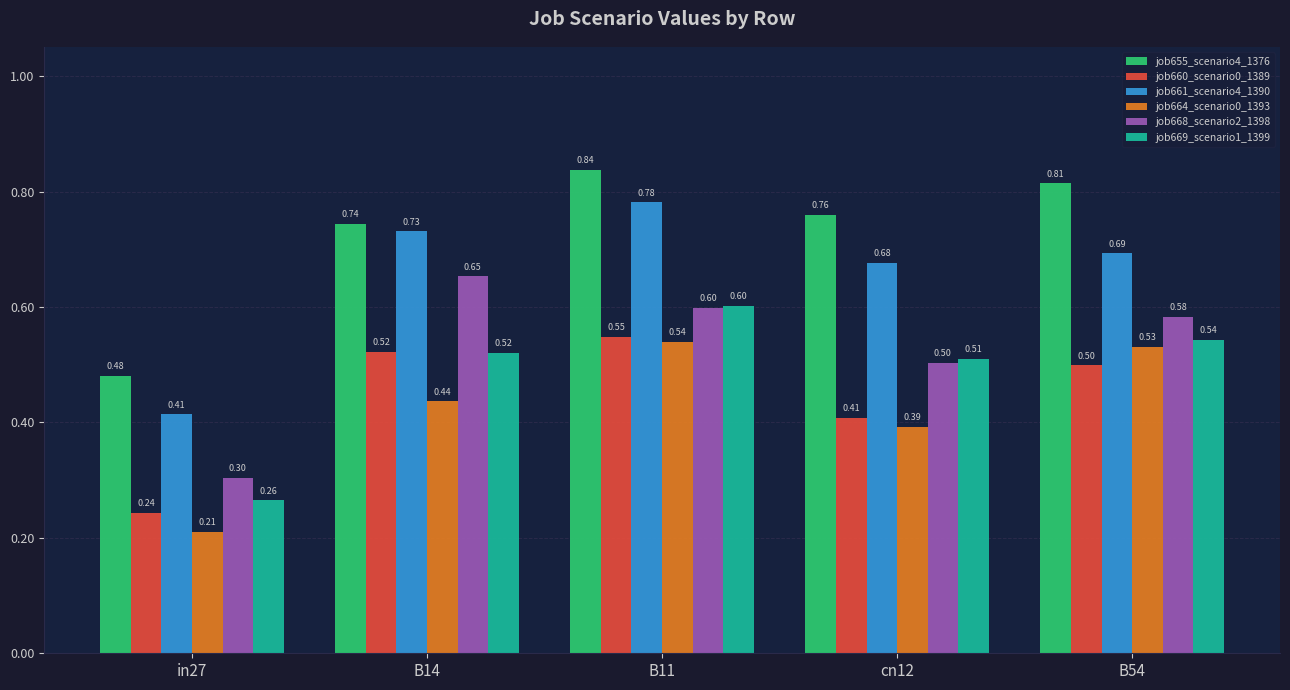

At which category is the sum across all series the highest?

B11